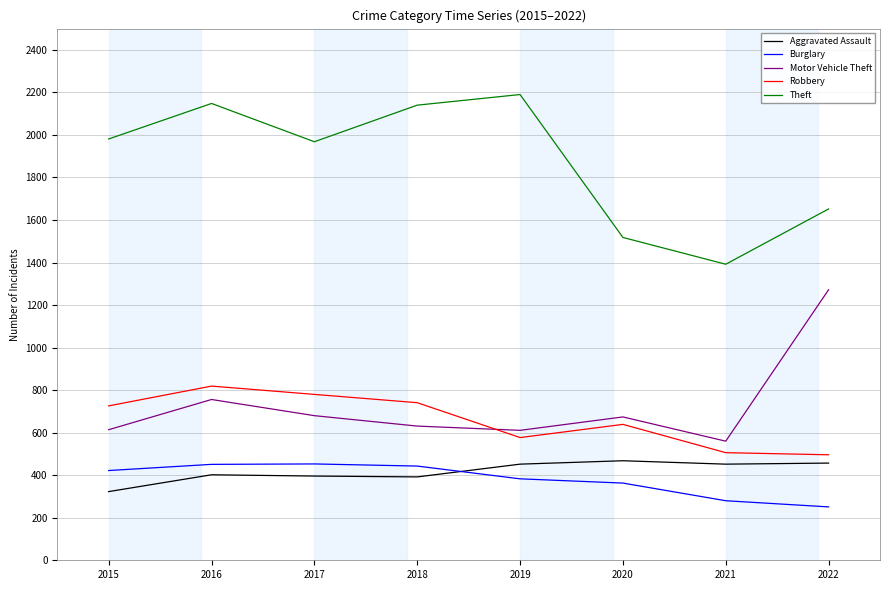

Does the chart display data point markers on the line(s)?

No